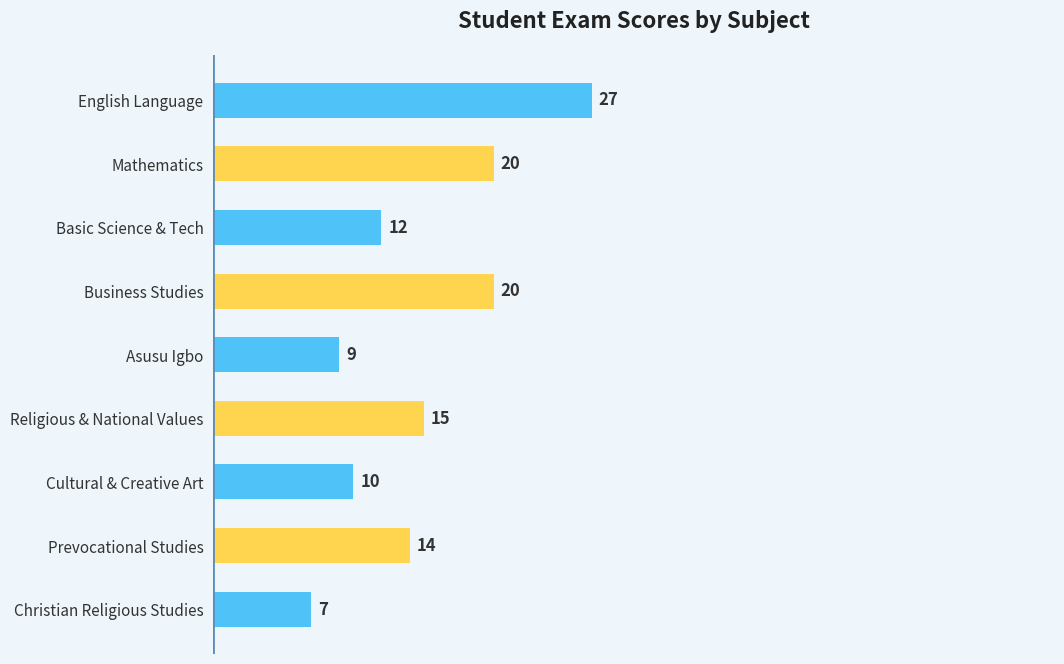

At which label is the value closest to 17?

Religious & National Values